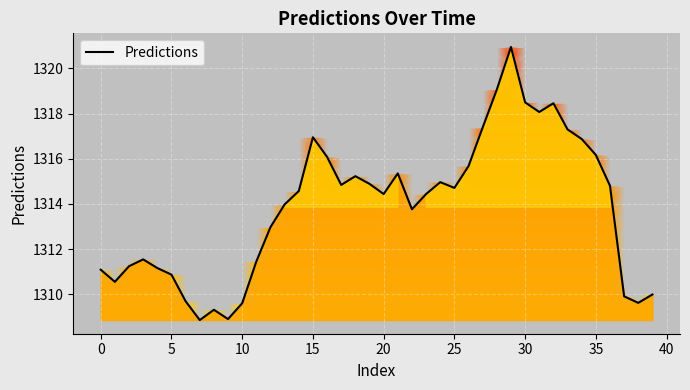

How many categories are shown in the chart?

40